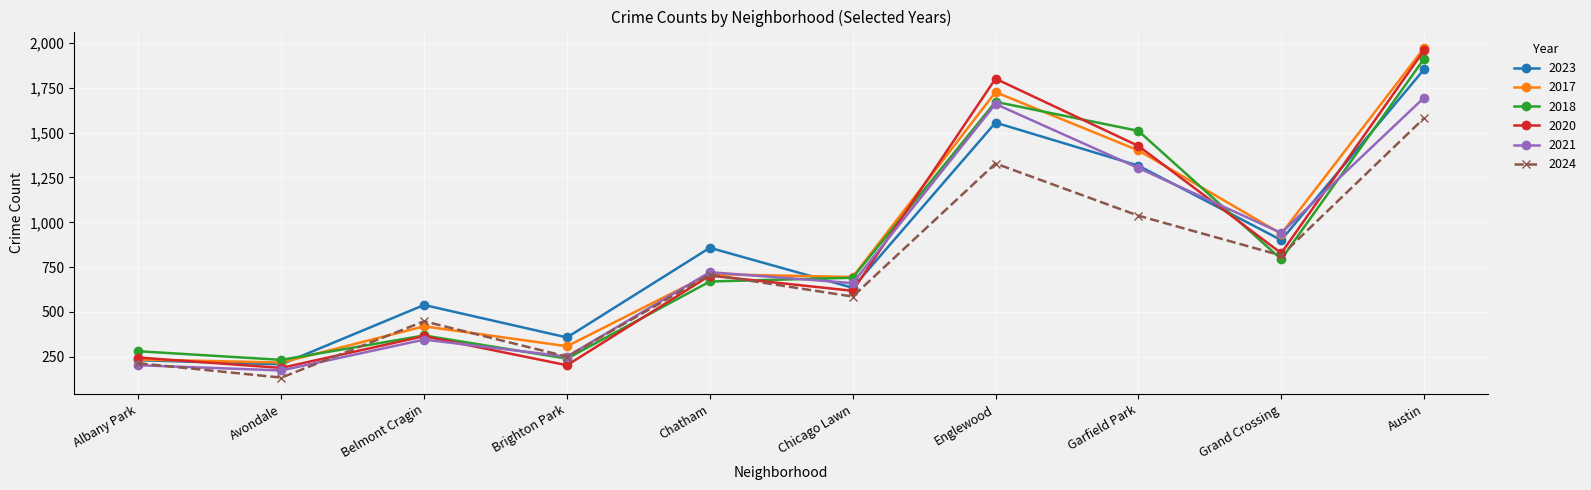

What position from the right is Brighton Park?

7